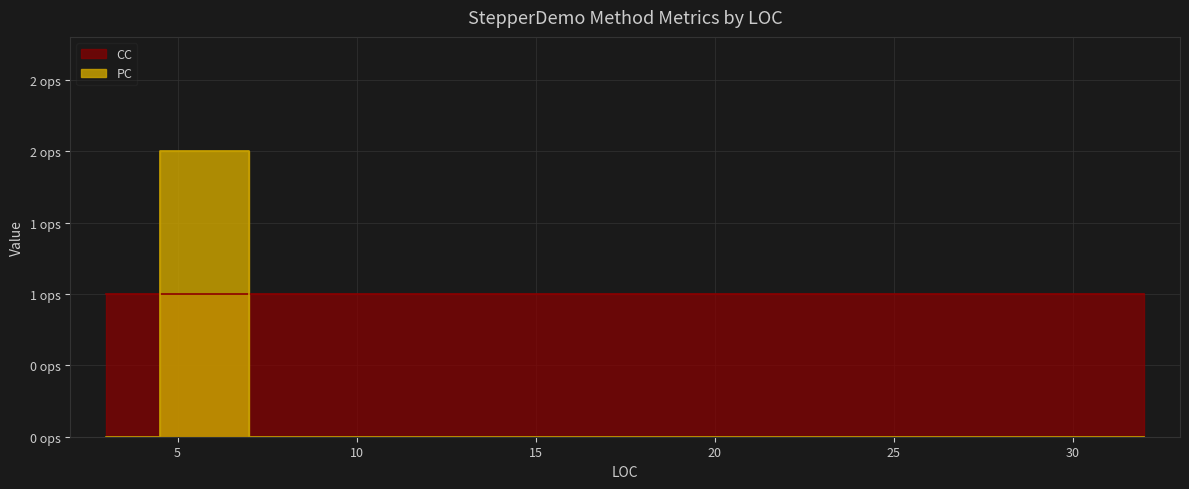

True or false: PC has more than 1 points higher than both neighbors.

False